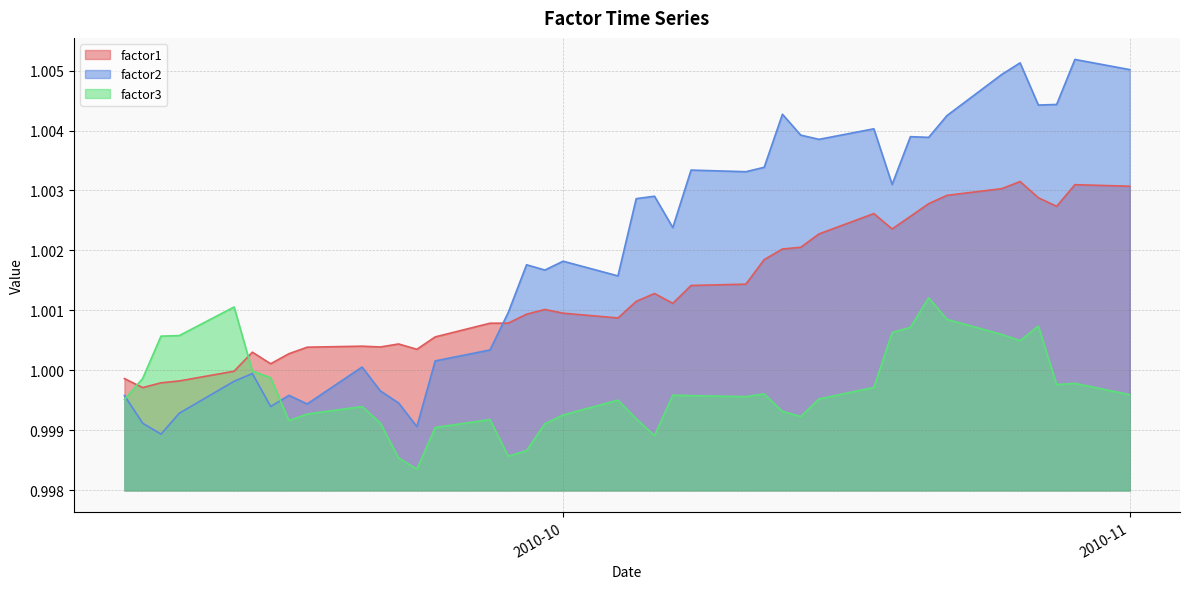

At which category does the chart reach its minimum across all series?

2010-09-23